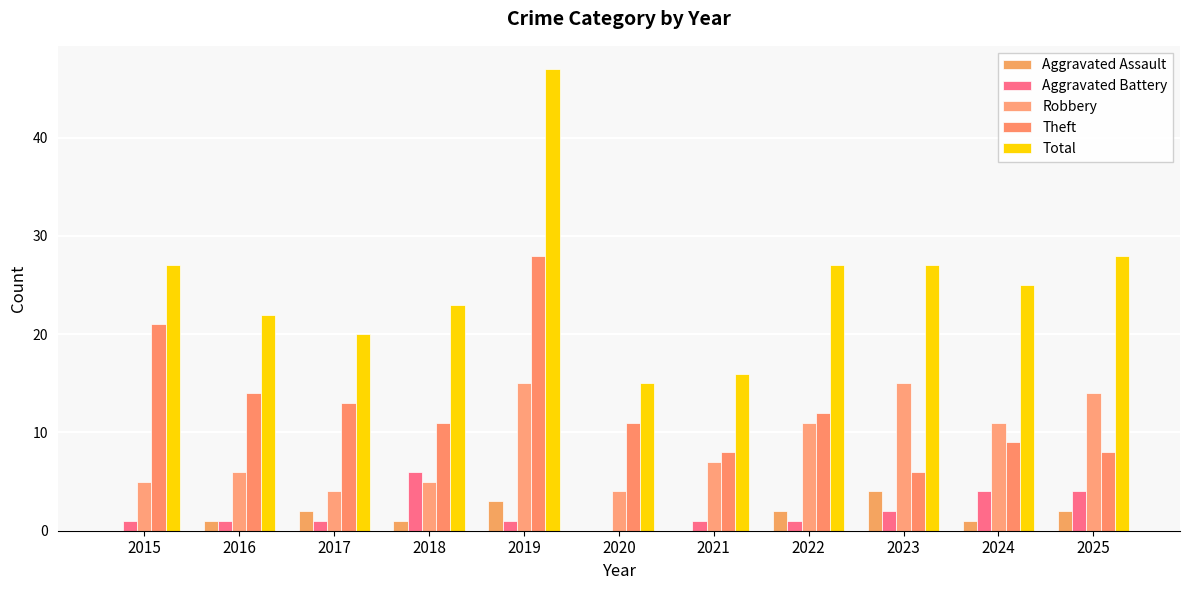

How many series are shown in this chart?

5